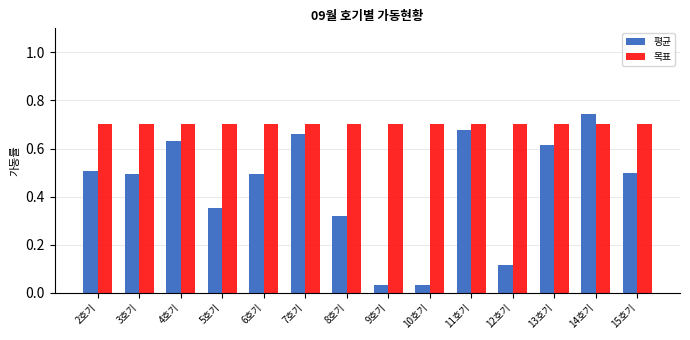

The 평균 series shows 0.7 at 7호기. True or false?

True